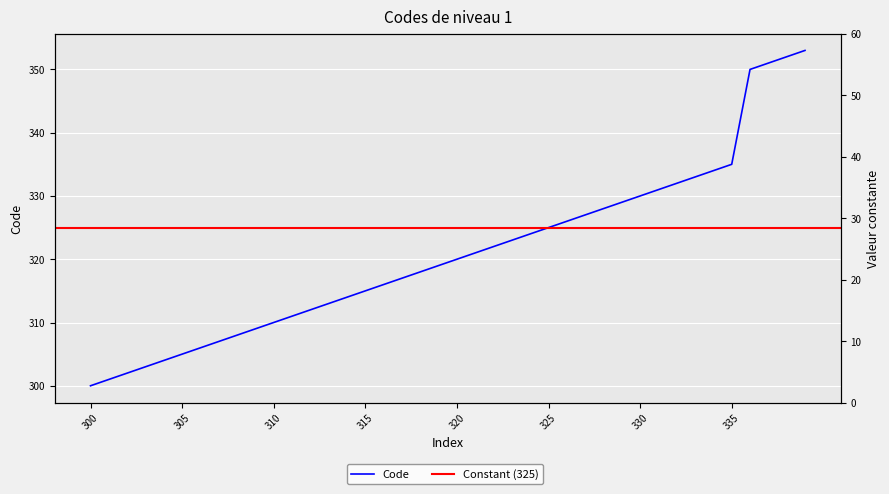

Which label corresponds to the smallest value in the chart?

300